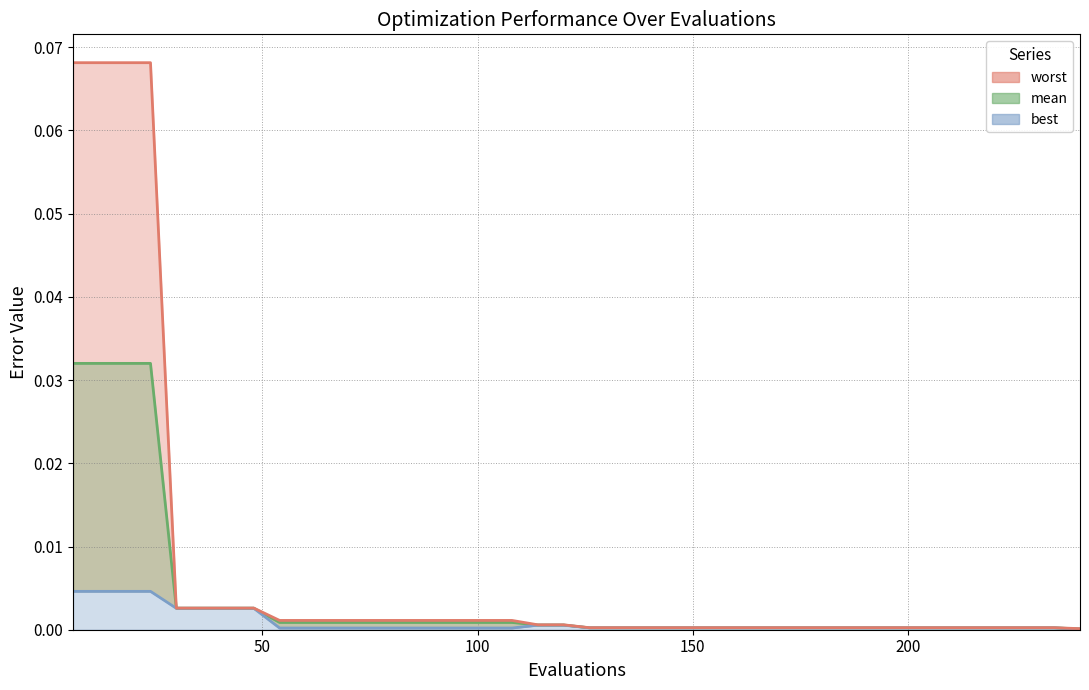

Does the chart have visible grid lines?

Yes